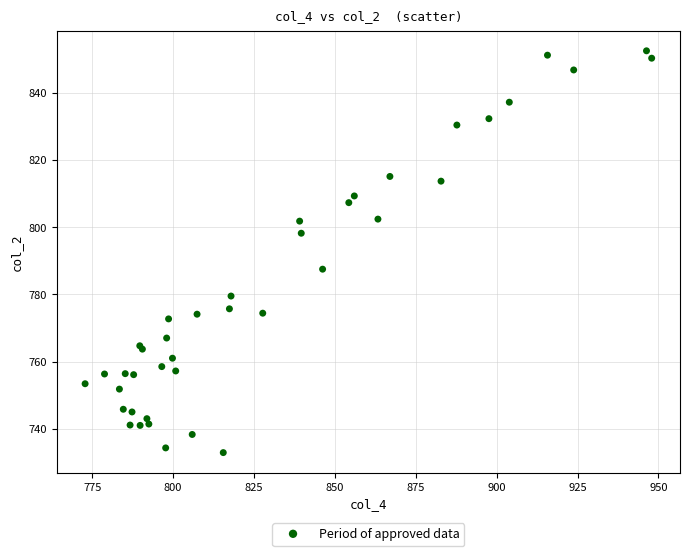

What Y value in the scatter plot is closest to 792?

787.5